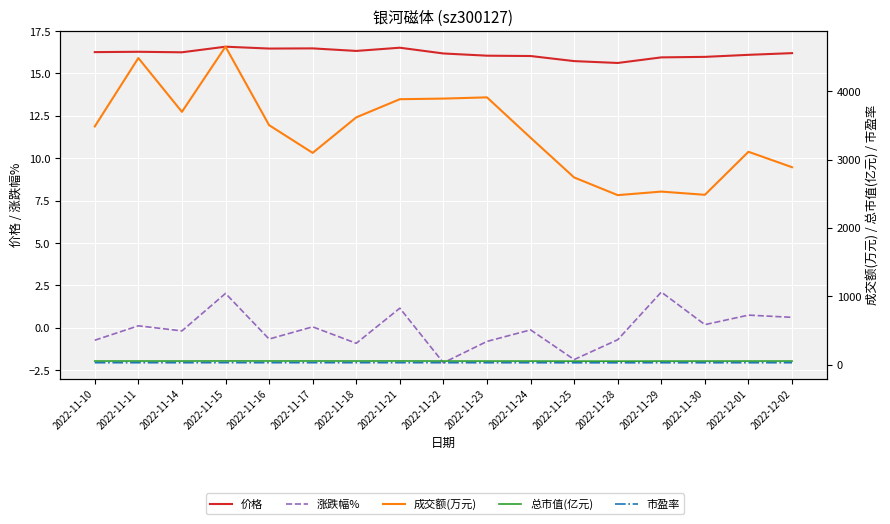

What is the approximate value of 总市值(亿元) at 2022-11-22?

52.3